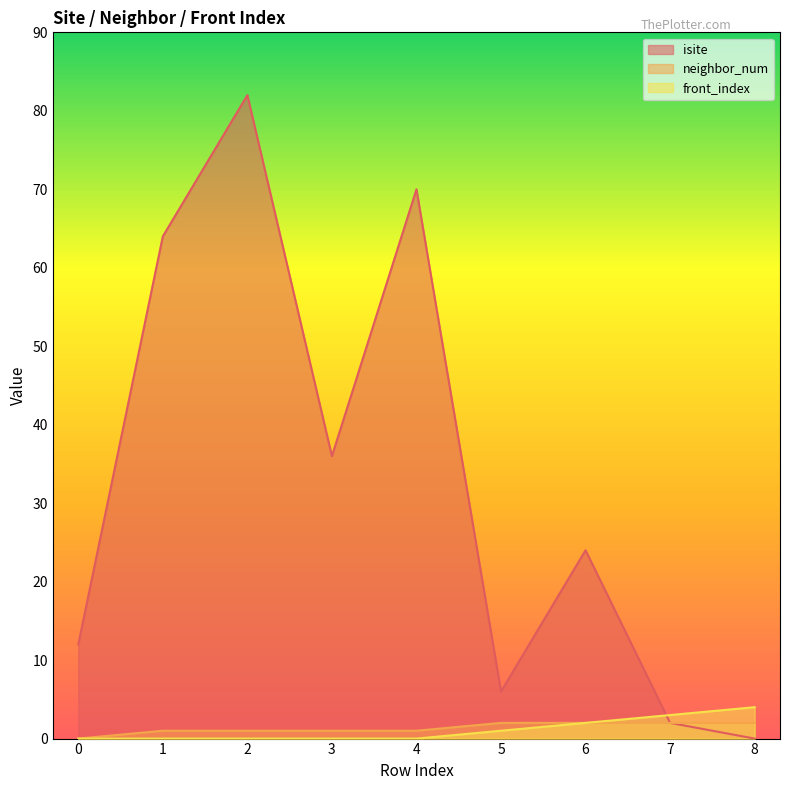

What is the sum of all isite values?

296